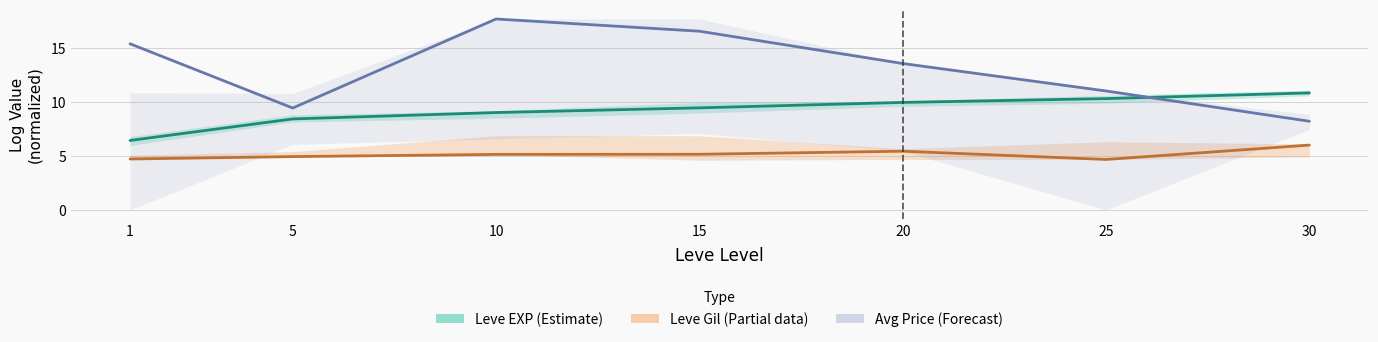

Is it true that Leve EXP (Estimate) equals 15.8 at 10?

False